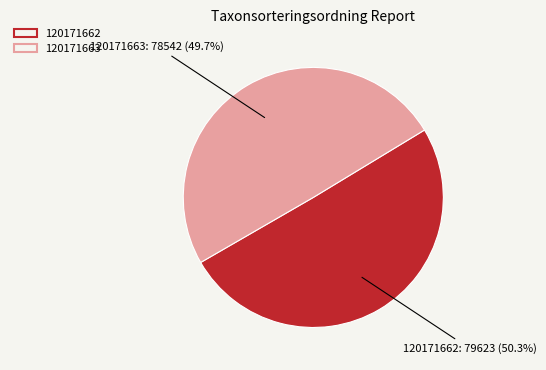

To the nearest percent, what is the difference between the largest and smallest slice percentages?

1%